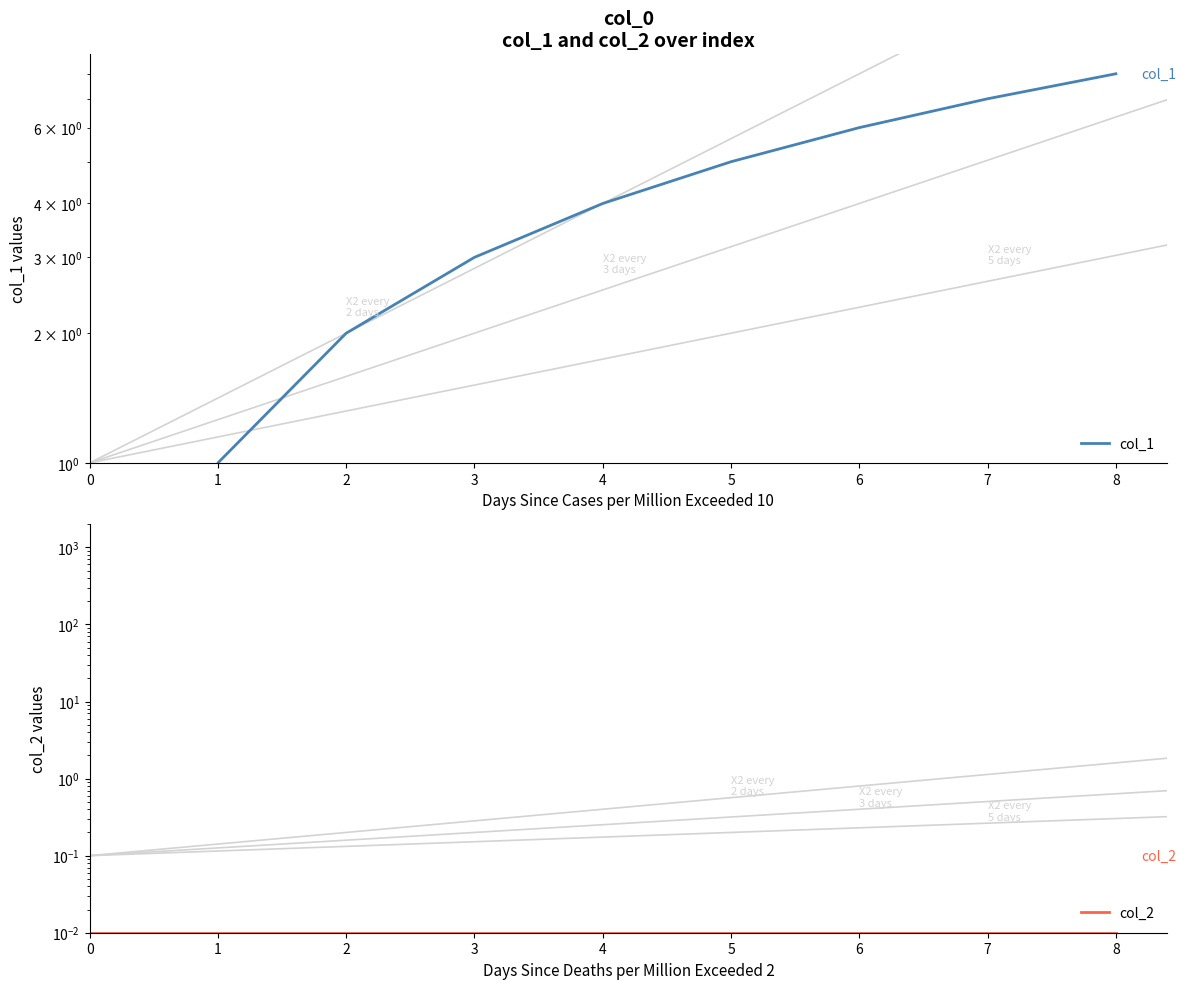

Is this an area chart (filled region under the line)?

No